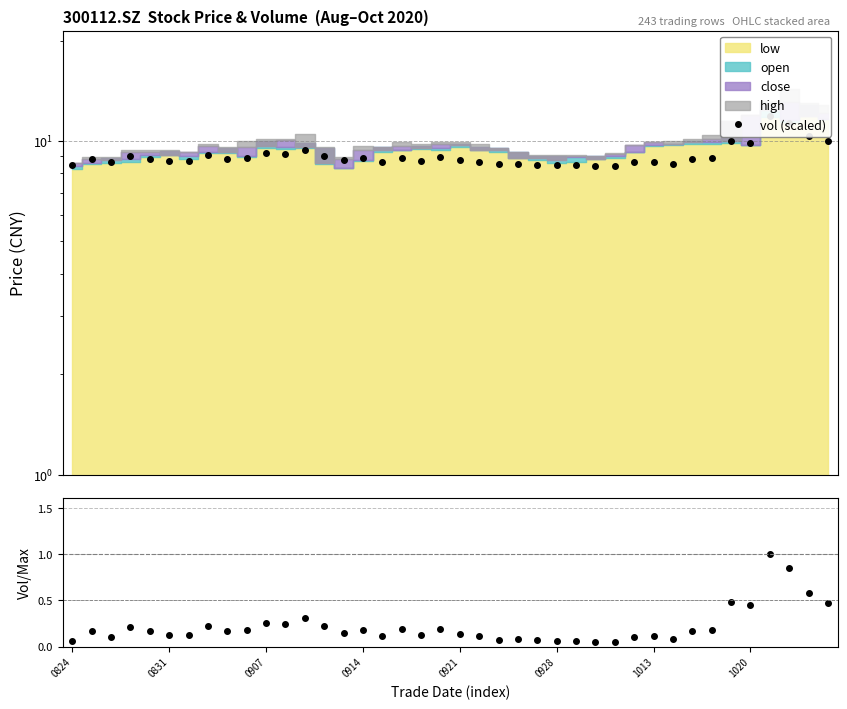

What is the minimum value for vol (scaled)?

8.4